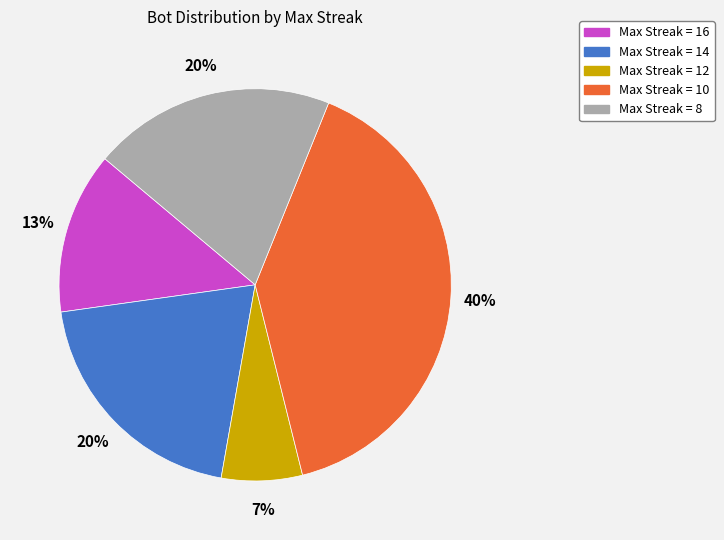

Do Max Streak = 16 and Max Streak = 12 together represent more than half of the pie?

No